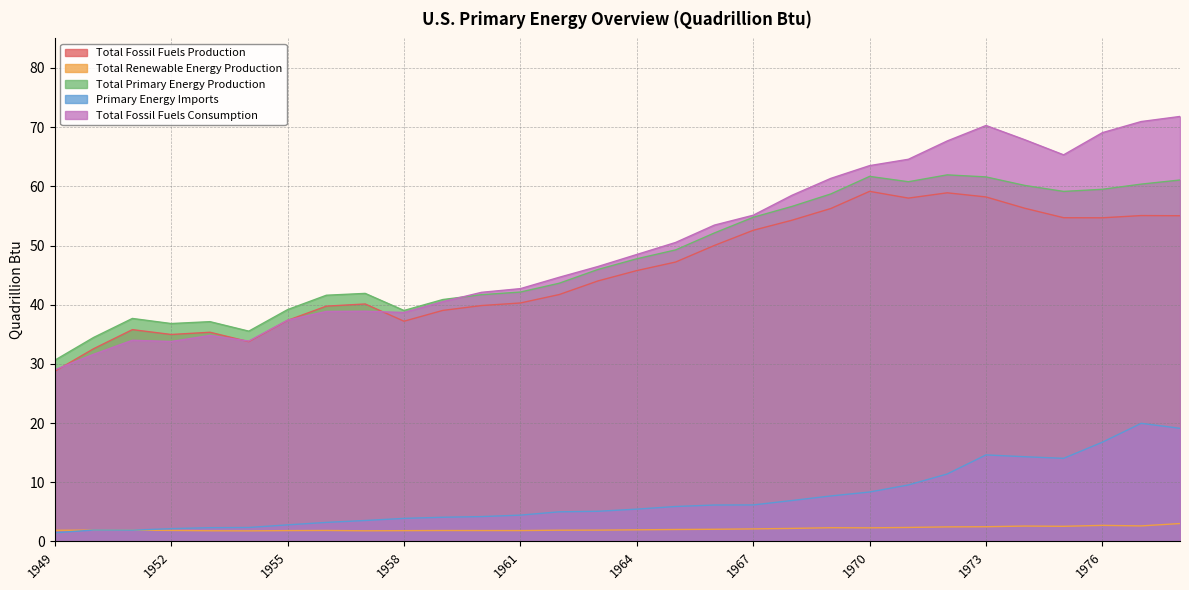

What is the average value of the Total Renewable Energy Production series?

2.1